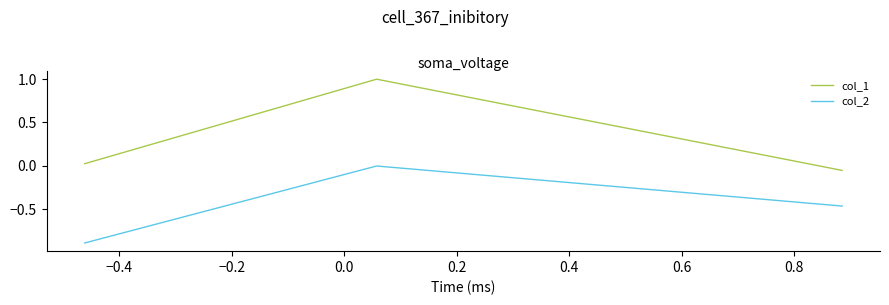

Which series has the largest total across all categories?

col_1